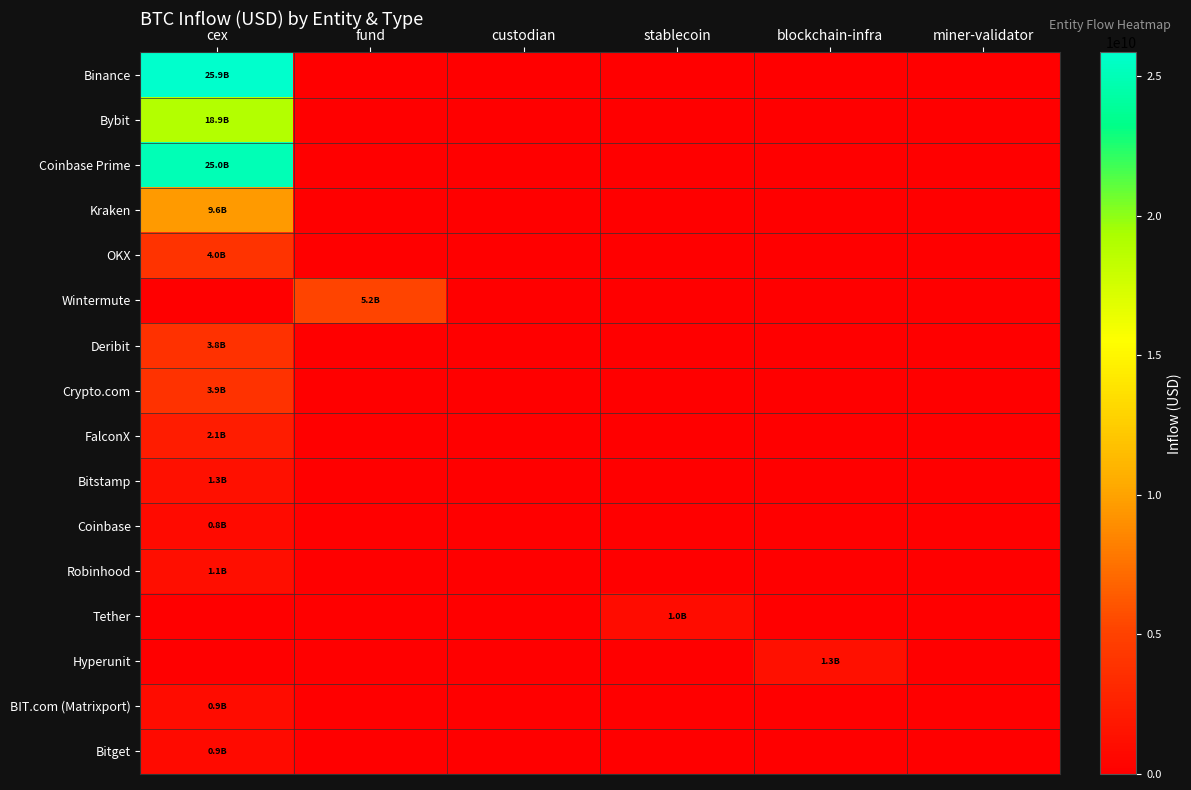

Reading left to right, extract all data points from this chart.

Binance: cex=25852377620.7	fund=0.0	custodian=0.0	stablecoin=0.0	blockchain-infra=0.0	miner-validator=0.0
Bybit: cex=18890154573.7	fund=0.0	custodian=0.0	stablecoin=0.0	blockchain-infra=0.0	miner-validator=0.0
Coinbase Prime: cex=24991152628.7	fund=0.0	custodian=0.0	stablecoin=0.0	blockchain-infra=0.0	miner-validator=0.0
Kraken: cex=9560188509.1	fund=0.0	custodian=0.0	stablecoin=0.0	blockchain-infra=0.0	miner-validator=0.0
OKX: cex=4027231049.0	fund=0.0	custodian=0.0	stablecoin=0.0	blockchain-infra=0.0	miner-validator=0.0
Wintermute: cex=0.0	fund=5173846825.7	custodian=0.0	stablecoin=0.0	blockchain-infra=0.0	miner-validator=0.0
Deribit: cex=3824267403.3	fund=0.0	custodian=0.0	stablecoin=0.0	blockchain-infra=0.0	miner-validator=0.0
Crypto.com: cex=3884416945.1	fund=0.0	custodian=0.0	stablecoin=0.0	blockchain-infra=0.0	miner-validator=0.0
FalconX: cex=2128187170.2	fund=0.0	custodian=0.0	stablecoin=0.0	blockchain-infra=0.0	miner-validator=0.0
Bitstamp: cex=1296702912.9	fund=0.0	custodian=0.0	stablecoin=0.0	blockchain-infra=0.0	miner-validator=0.0
Coinbase: cex=829414272.0	fund=0.0	custodian=0.0	stablecoin=0.0	blockchain-infra=0.0	miner-validator=0.0
Robinhood: cex=1123689494.1	fund=0.0	custodian=0.0	stablecoin=0.0	blockchain-infra=0.0	miner-validator=0.0
Tether: cex=0.0	fund=0.0	custodian=0.0	stablecoin=1004186688.6	blockchain-infra=0.0	miner-validator=0.0
Hyperunit: cex=0.0	fund=0.0	custodian=0.0	stablecoin=0.0	blockchain-infra=1256540145.1	miner-validator=0.0
BIT.com (Matrixport): cex=923791430.0	fund=0.0	custodian=0.0	stablecoin=0.0	blockchain-infra=0.0	miner-validator=0.0
Bitget: cex=889270929.9	fund=0.0	custodian=0.0	stablecoin=0.0	blockchain-infra=0.0	miner-validator=0.0